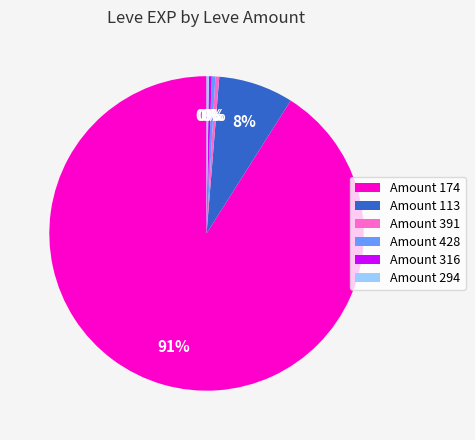

Is it true that Amount 428 is 8% of the pie?

False